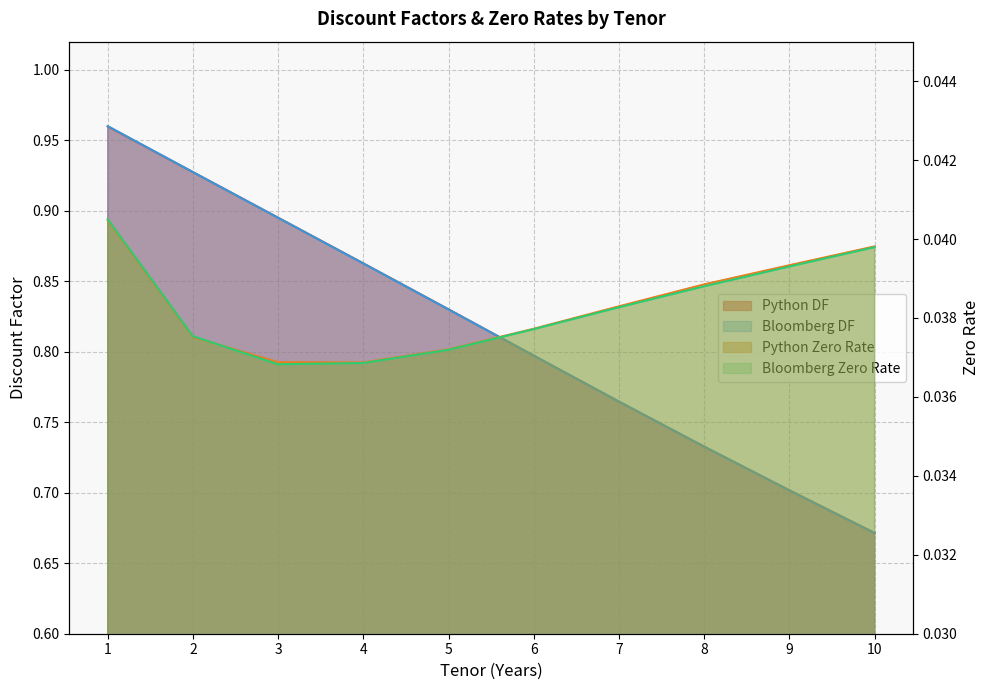

True or false: Bloomberg Zero has a value of 0.0 at 9.

True